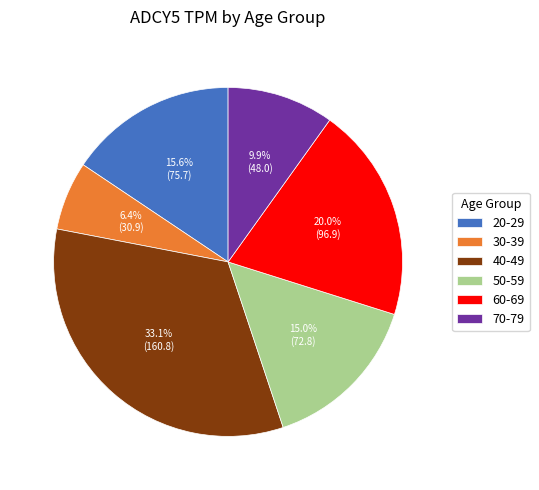

Is there any slice that represents more than half of the pie?

No